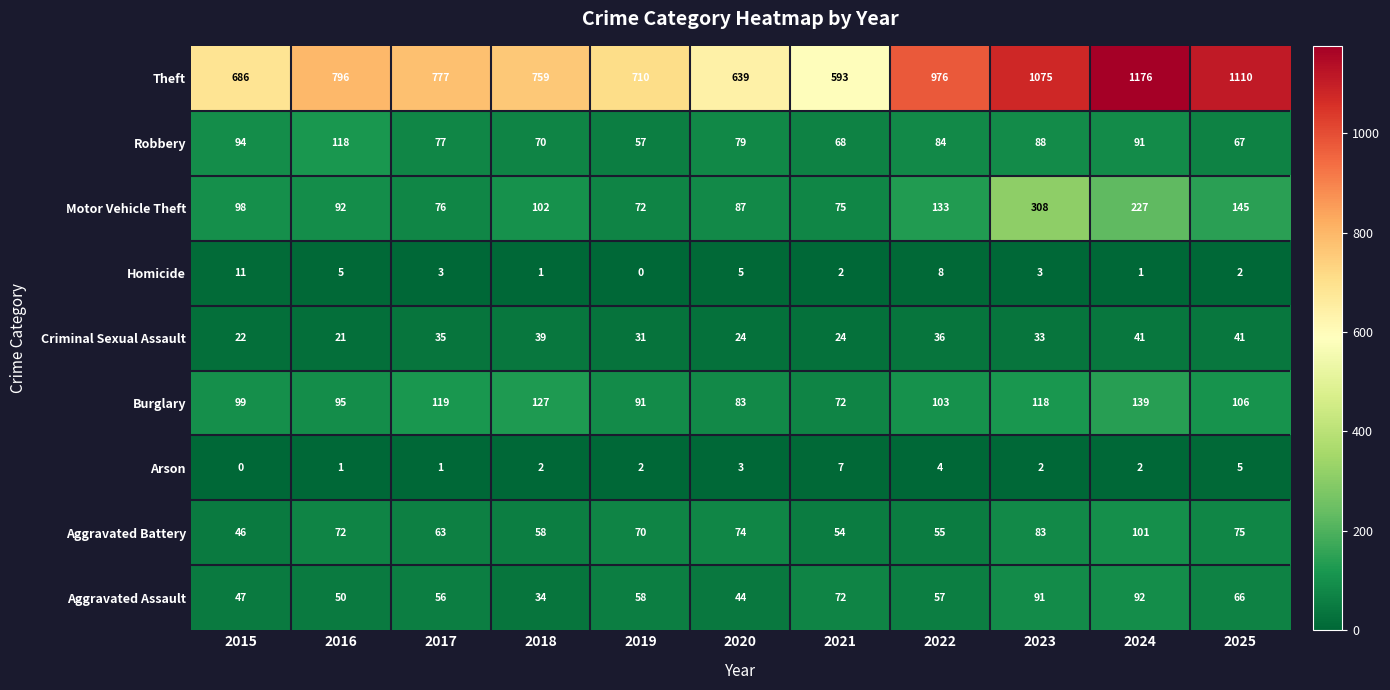

What is the sum of all Aggravated Battery values?

751